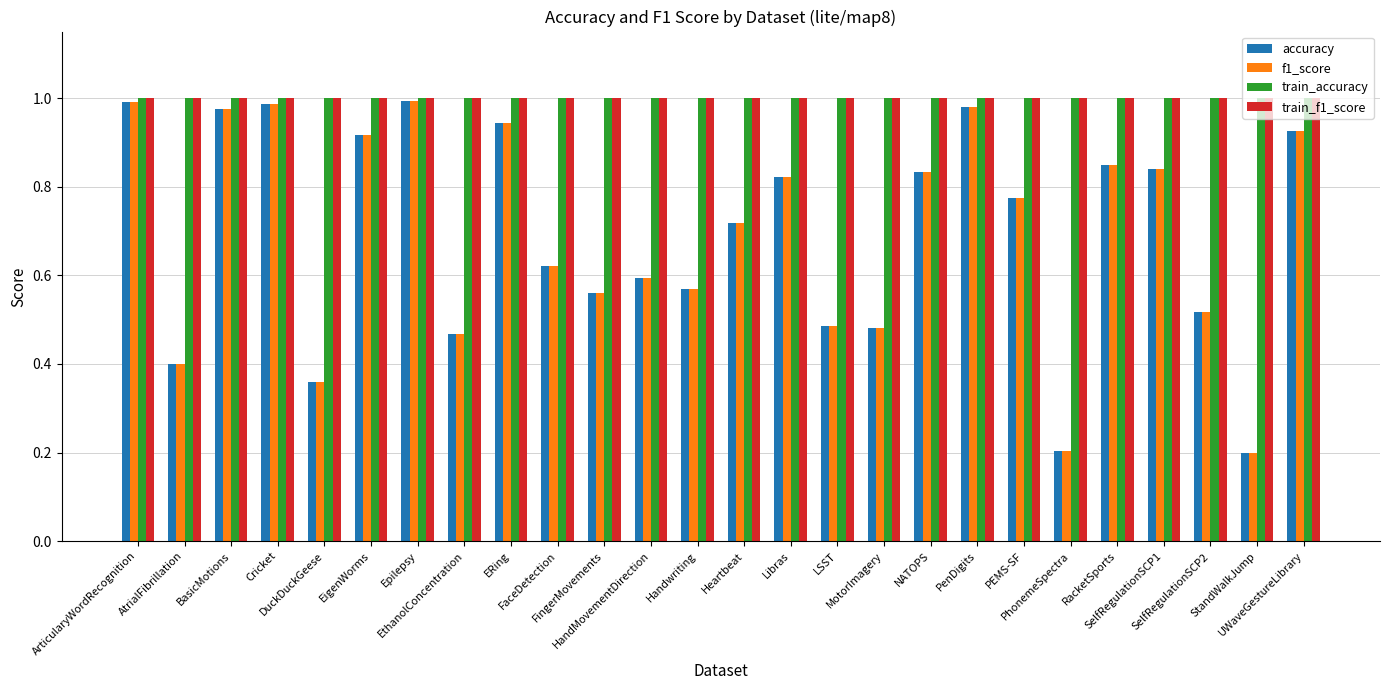

Which series has the widest spread of values?

accuracy